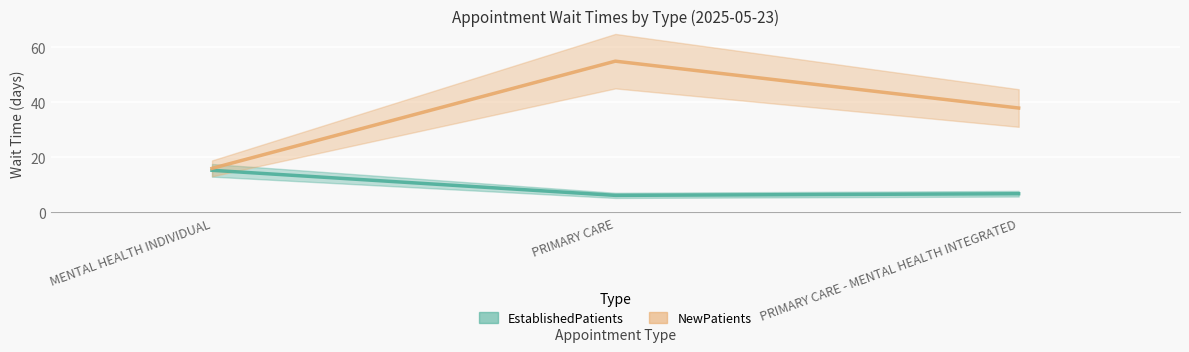

List the series in order of their peak value, lowest first.

EstablishedPatients, NewPatients